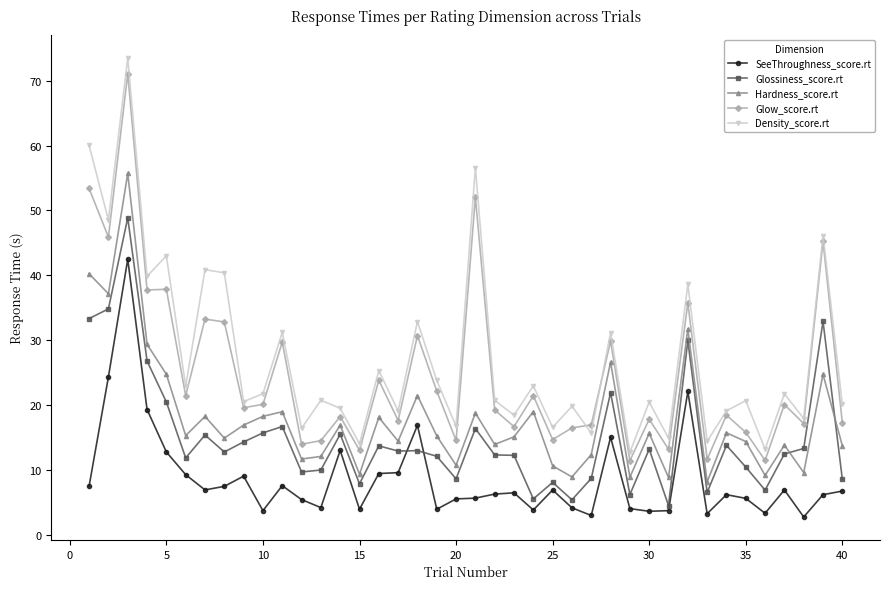

Which series has the largest range (max minus min)?

Density_score.rt